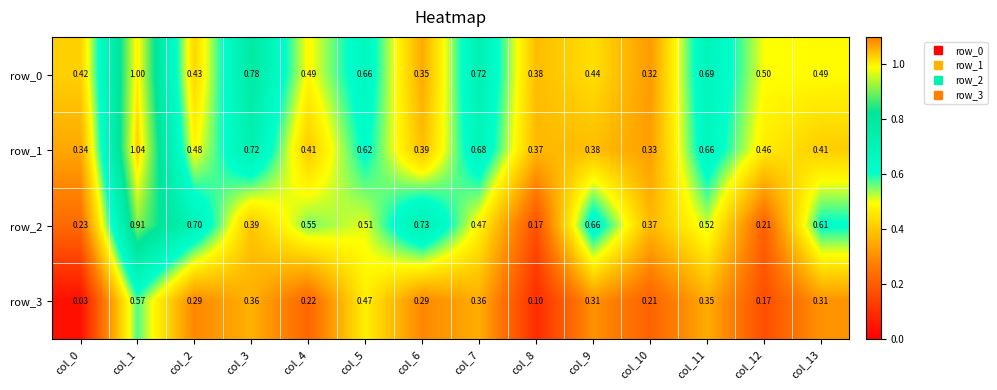

What is the average value of the row_2 series?

0.5